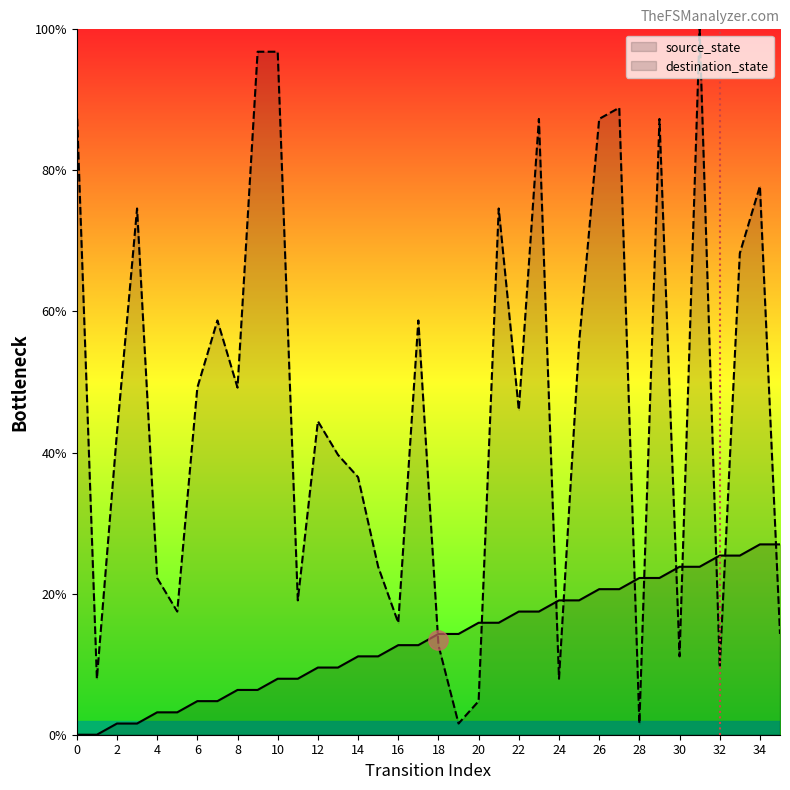

How many values in the destination_state series are below 46?

18